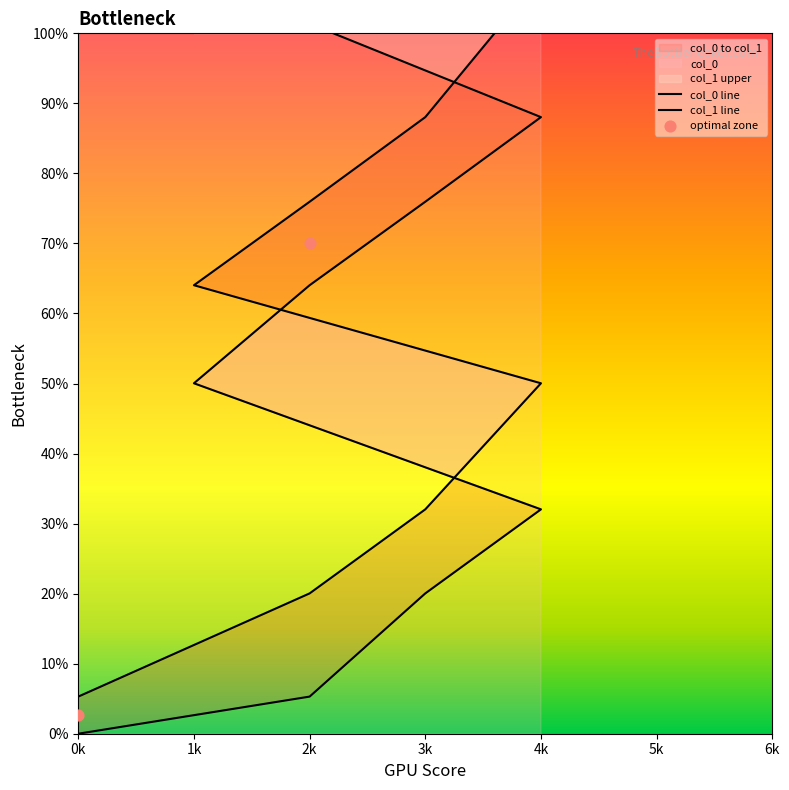

Which series has the largest Y range (max minus min)?

col_1